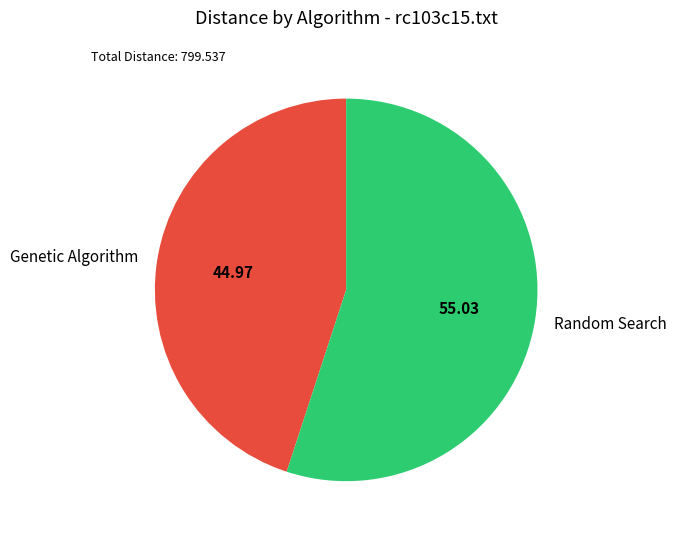

Which has a higher value, Random Search or Genetic Algorithm?

Random Search